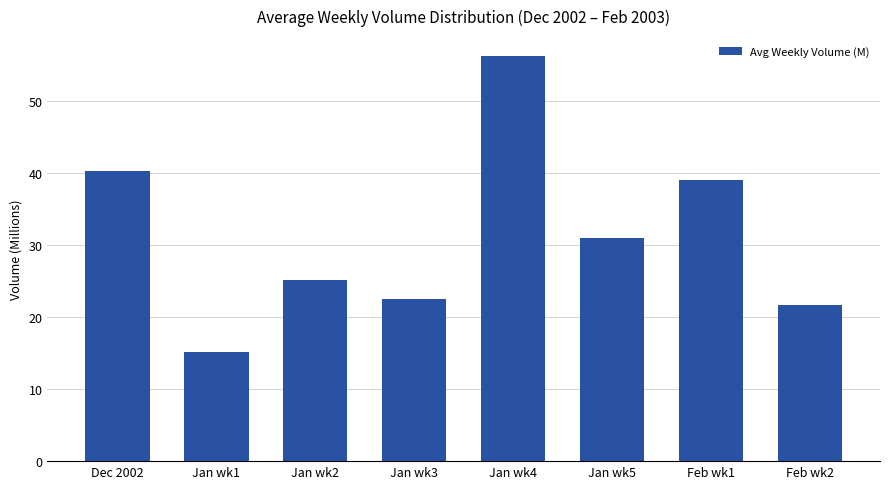

Reading left to right, extract all data points from this chart.

40.2	15.1	25.1	22.5	56.2	30.9	39.0	21.7